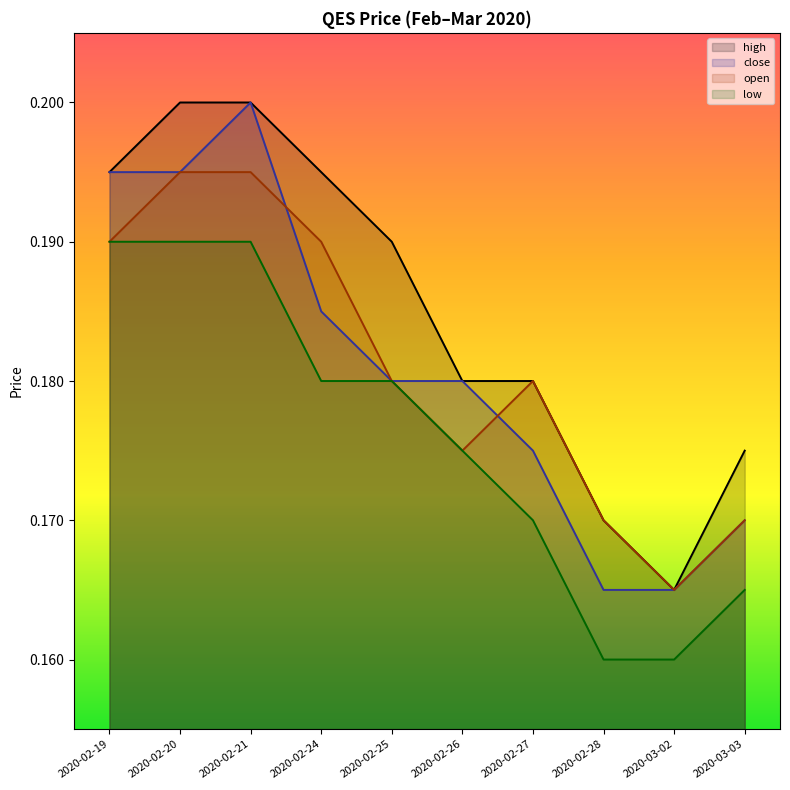

At how many categories does at least one series exceed 0?

10